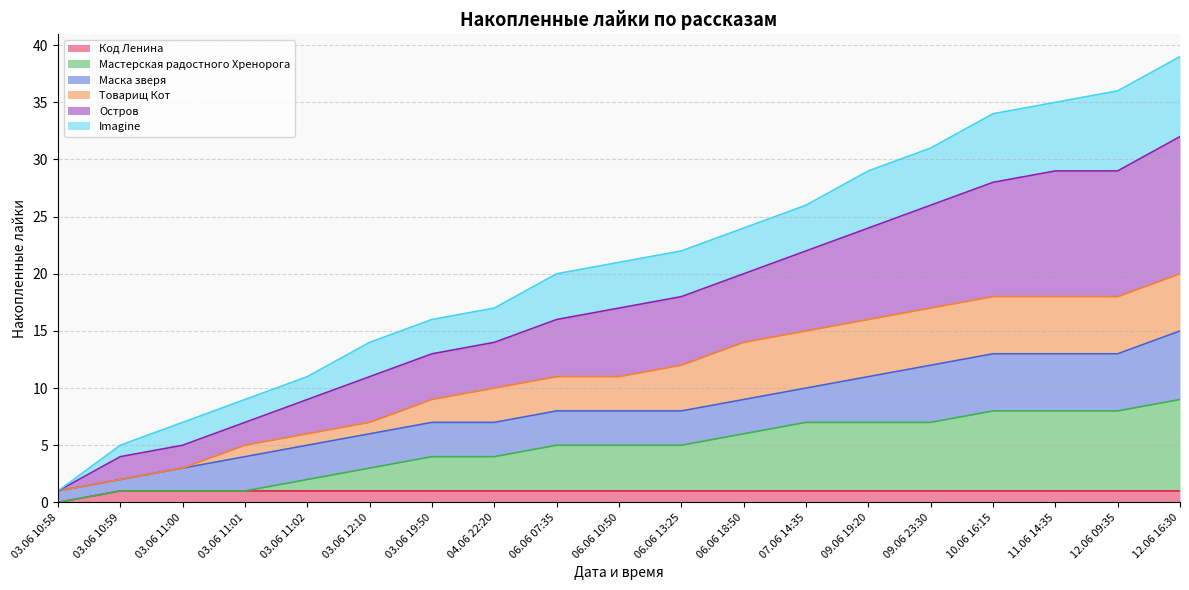

At which label is Код Ленина closest to 0?

03.06 10:58